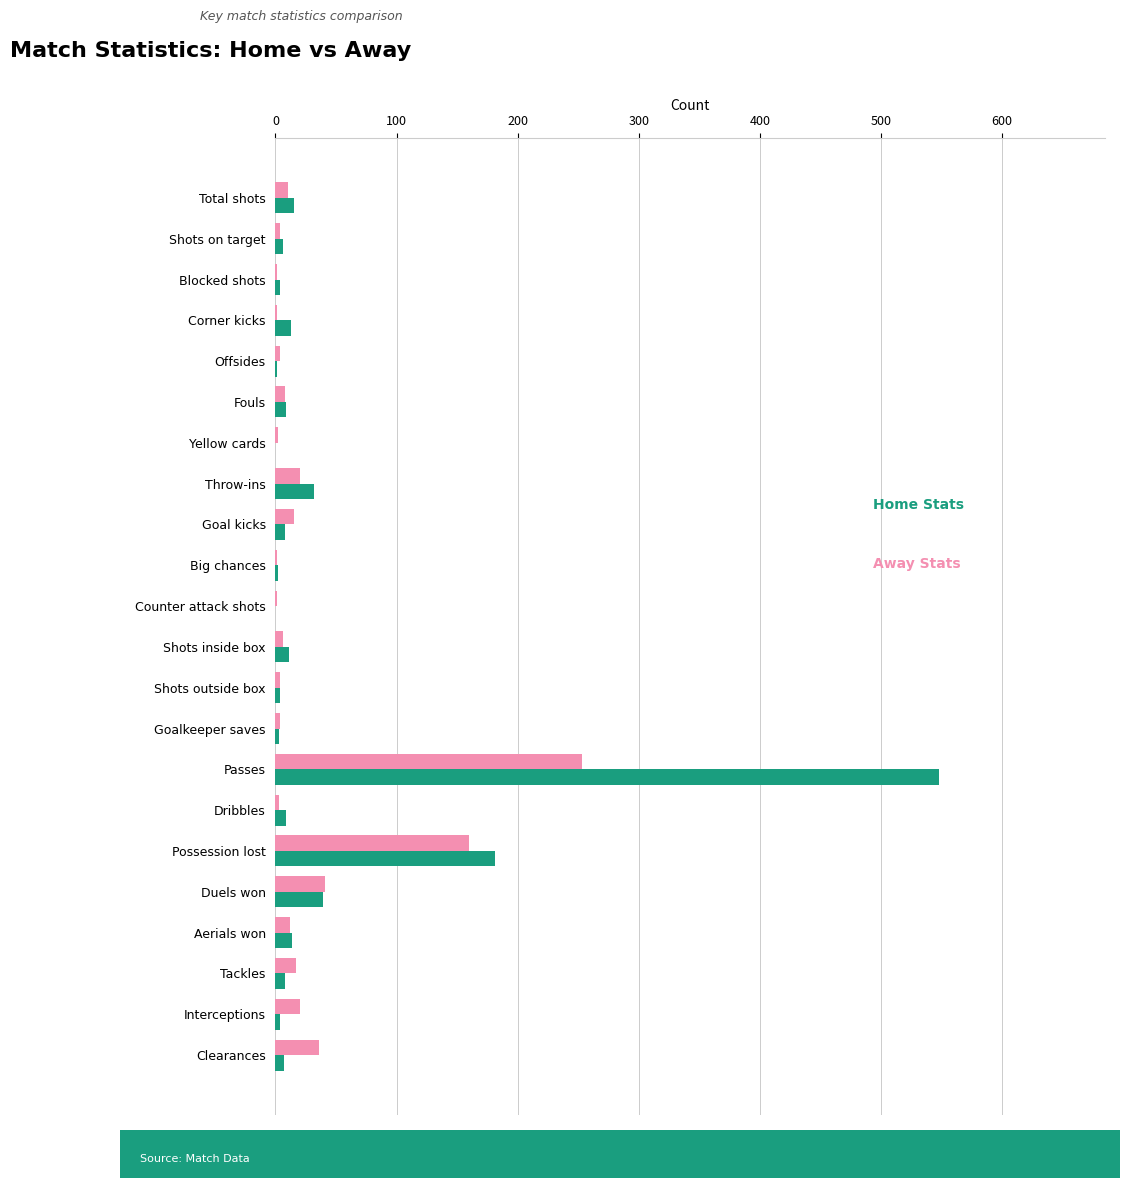

What is the greatest value displayed?

548